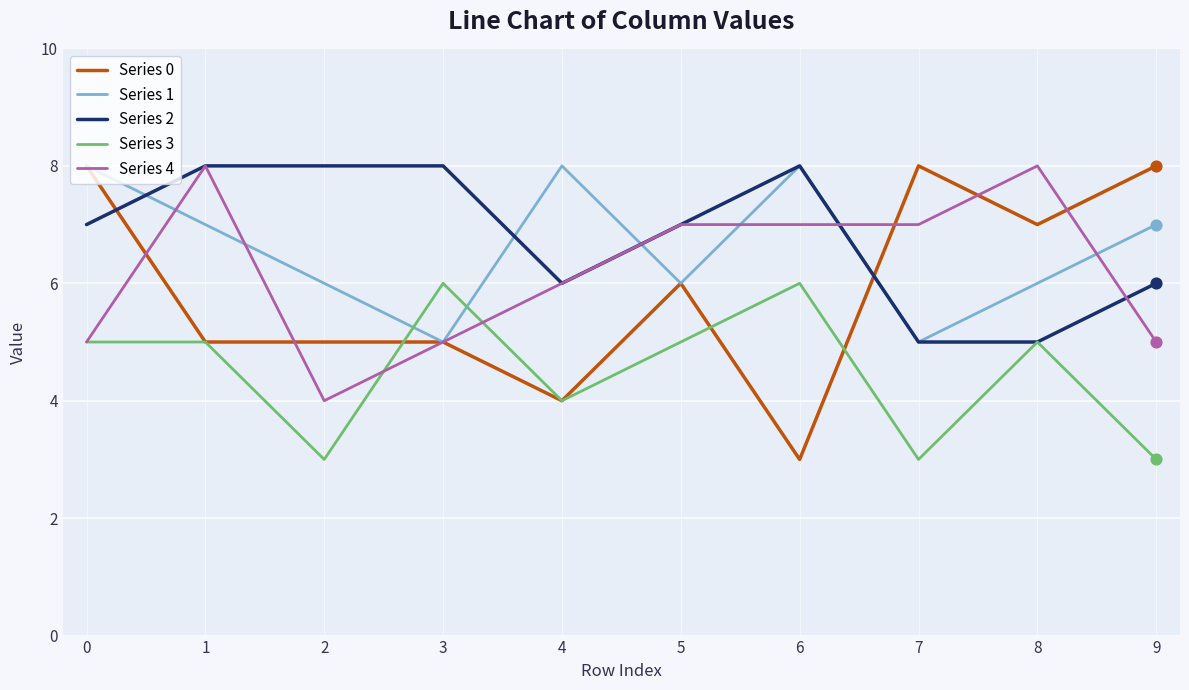

What are all the series names shown in the legend?

Series 0, Series 1, Series 2, Series 3, Series 4